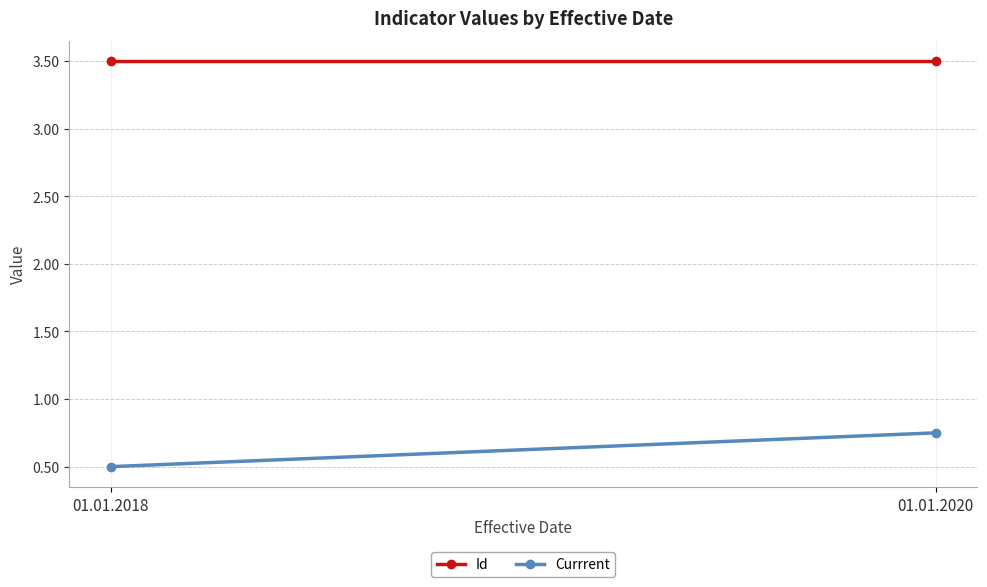

Is the value of Id at 01.01.2018 greater than the value of Currrent at 01.01.2018?

Yes